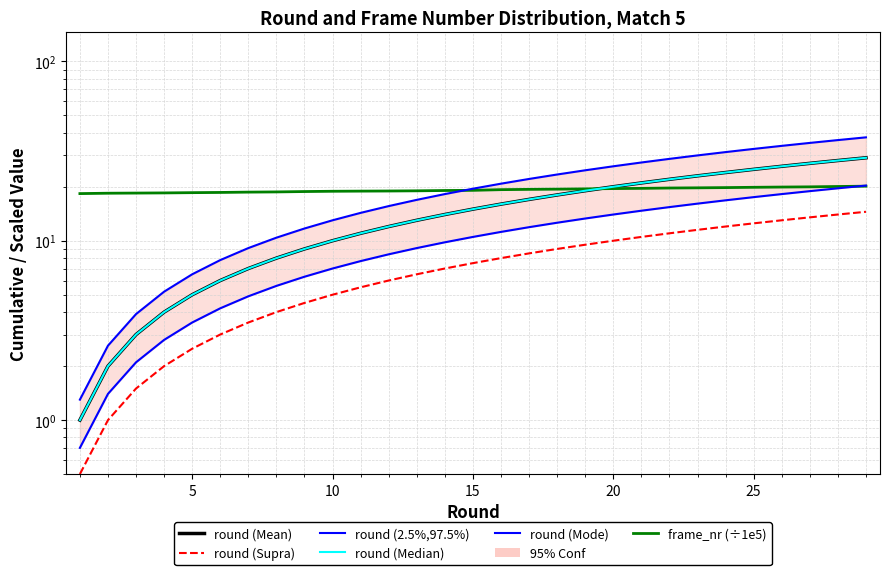

How many data points does each series have?

29